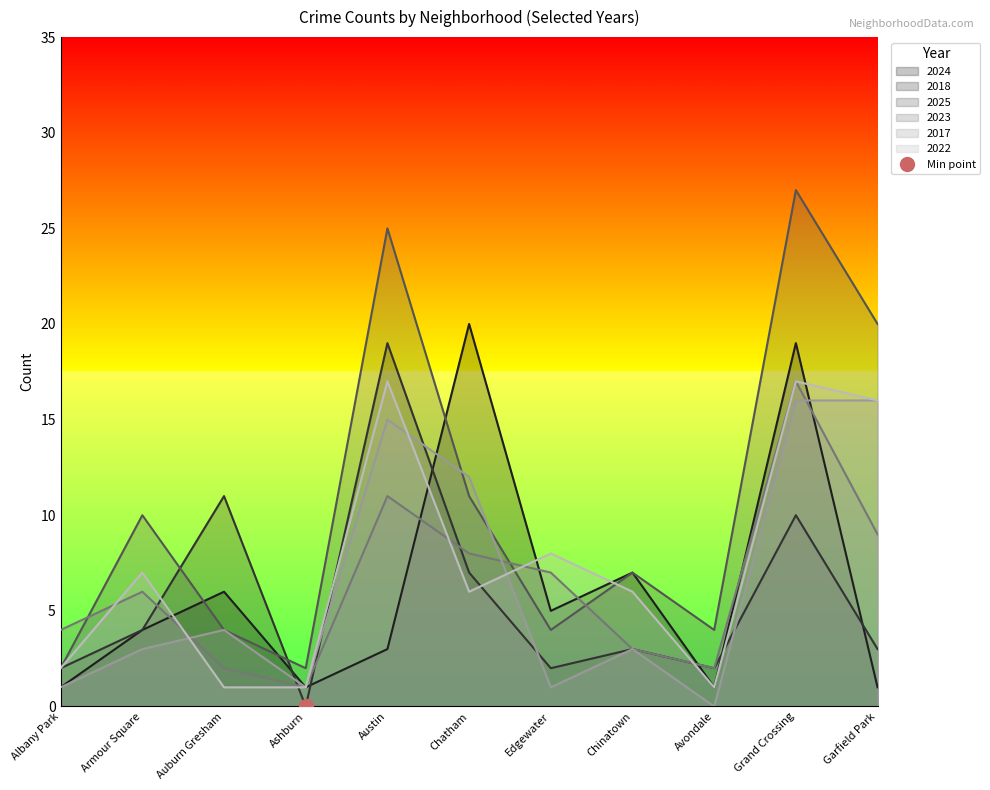

What is the value of the 2018 point at the 5th from the left?

19